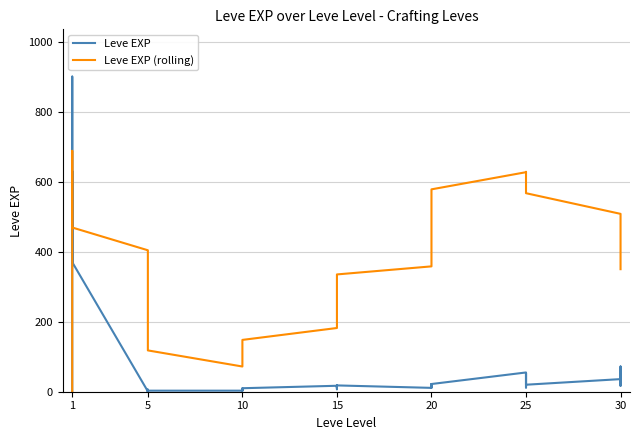

What is the label of the 31st point from the right?

9